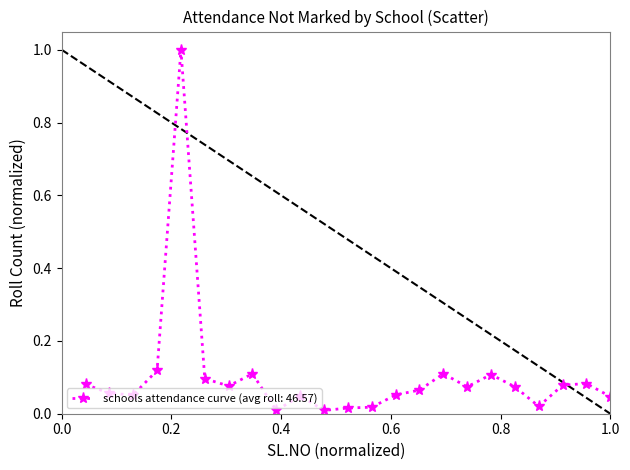

What is the maximum value shown in the chart?

1.0